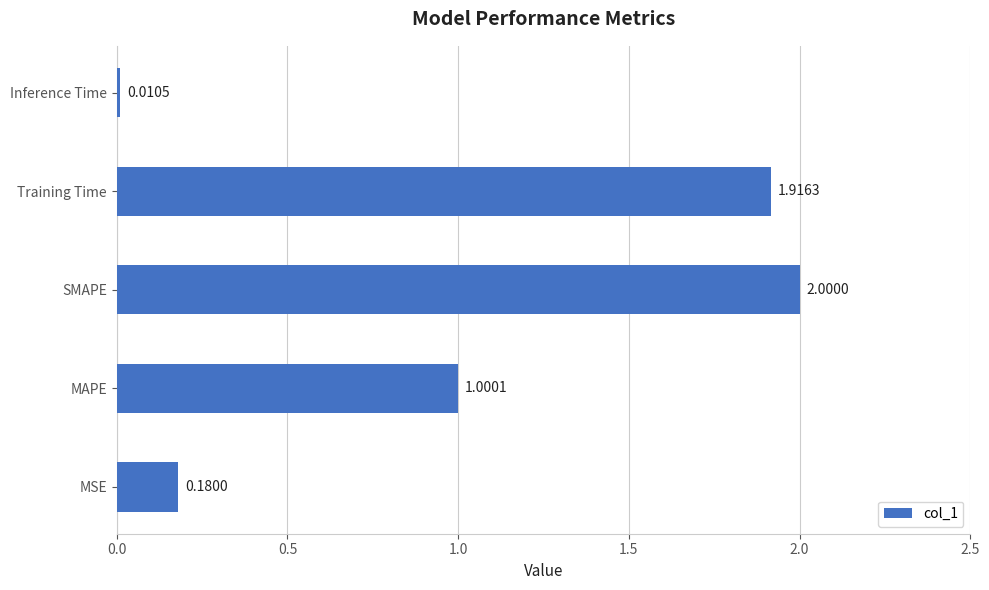

Rank the categories by value from lowest to highest.

Inference Time, MSE, MAPE, Training Time, SMAPE